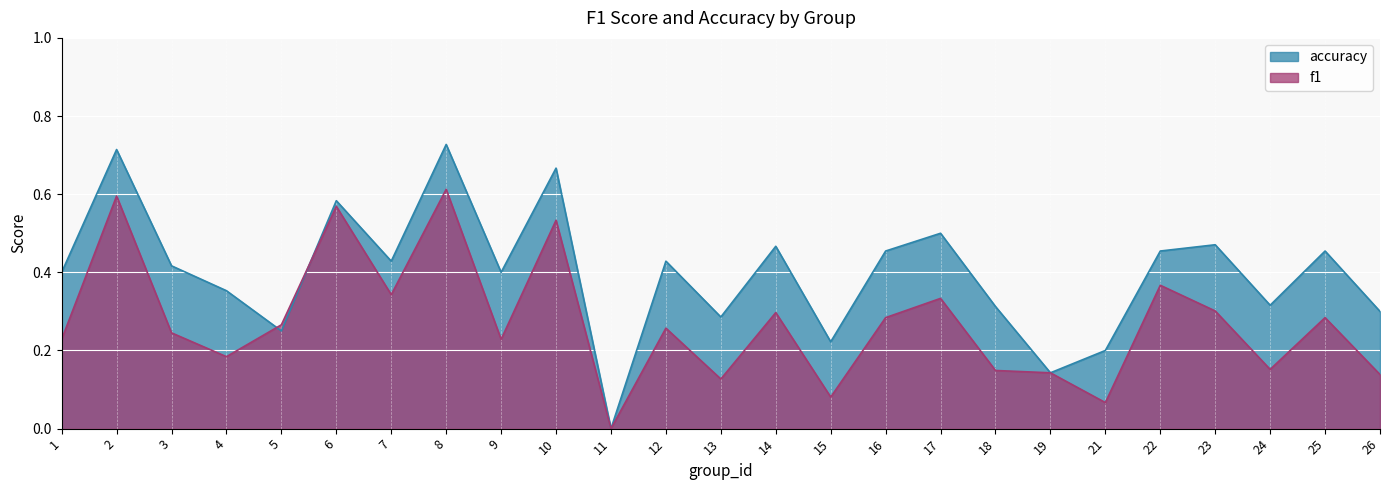

What is the difference between the accuracy values at 25 and 2?

0.3